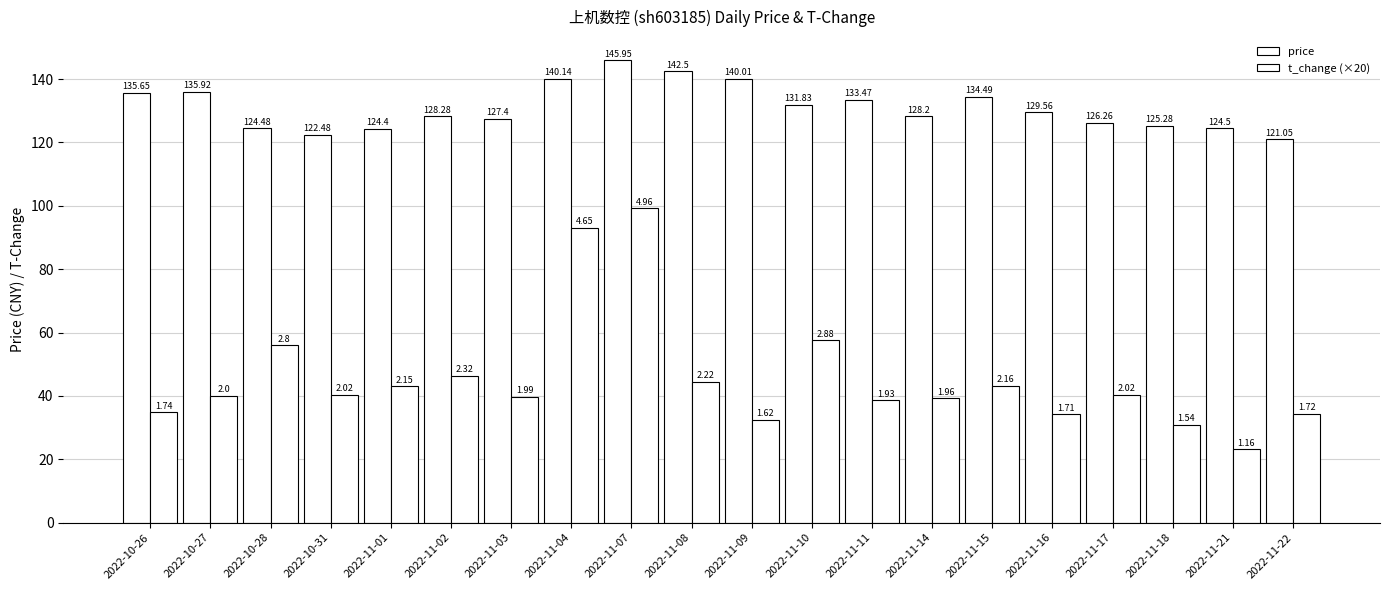

Which has a higher value, 2022-11-08 or 2022-11-01?

2022-11-08